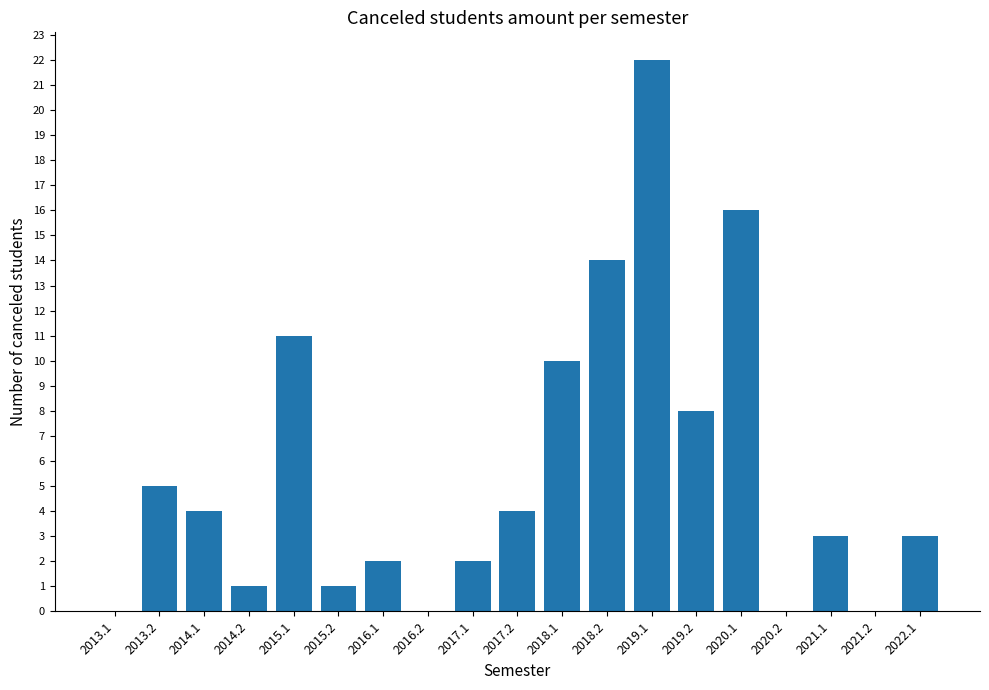

True or false: the data shows 5 at 2013.2.

True